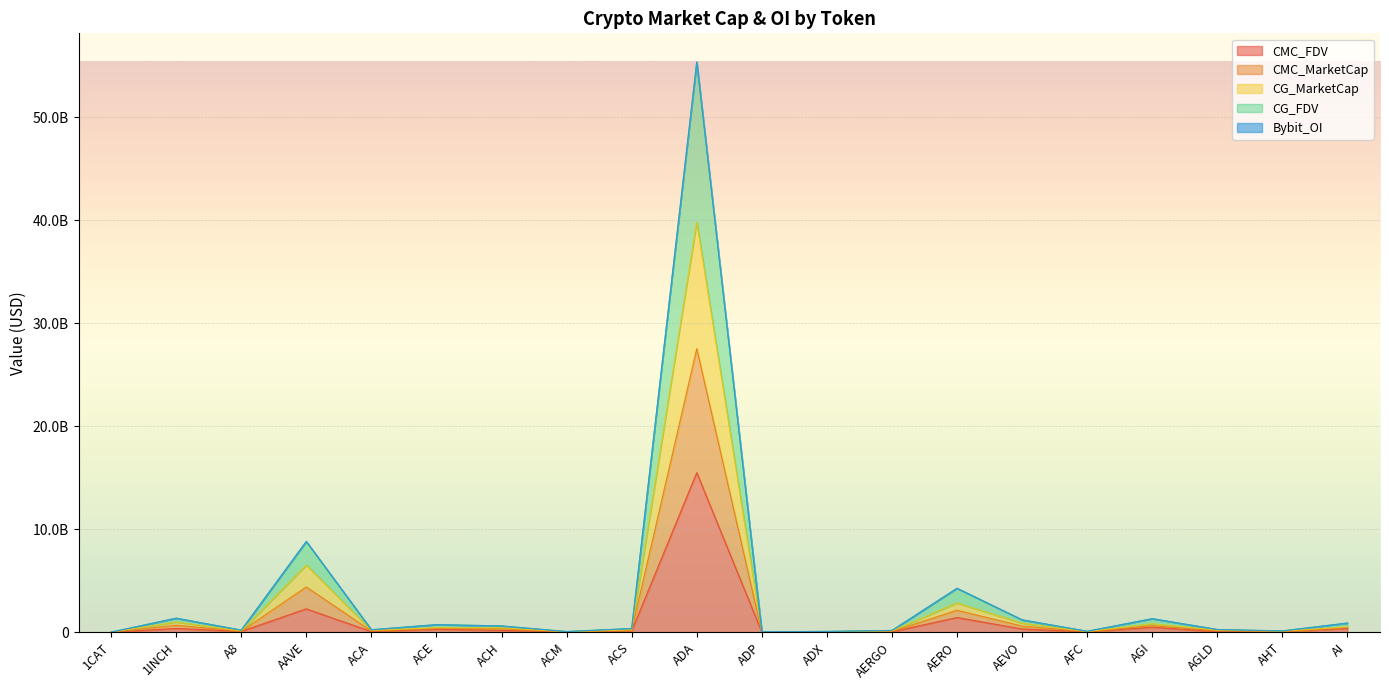

Does the chart display data point markers on the line(s)?

No